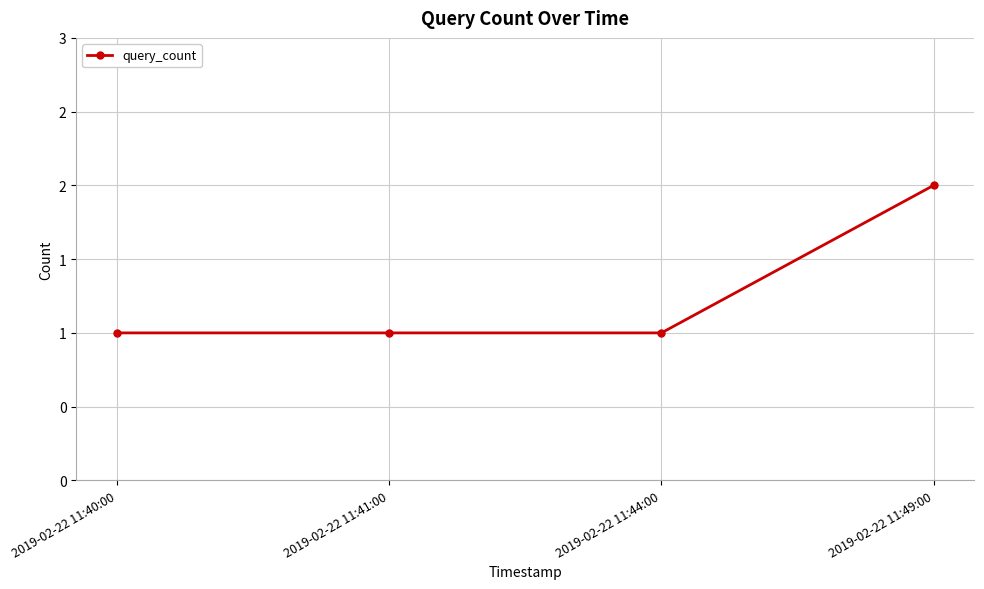

What is the label of the 1st point from the right?

2019-02-22 11:49:00